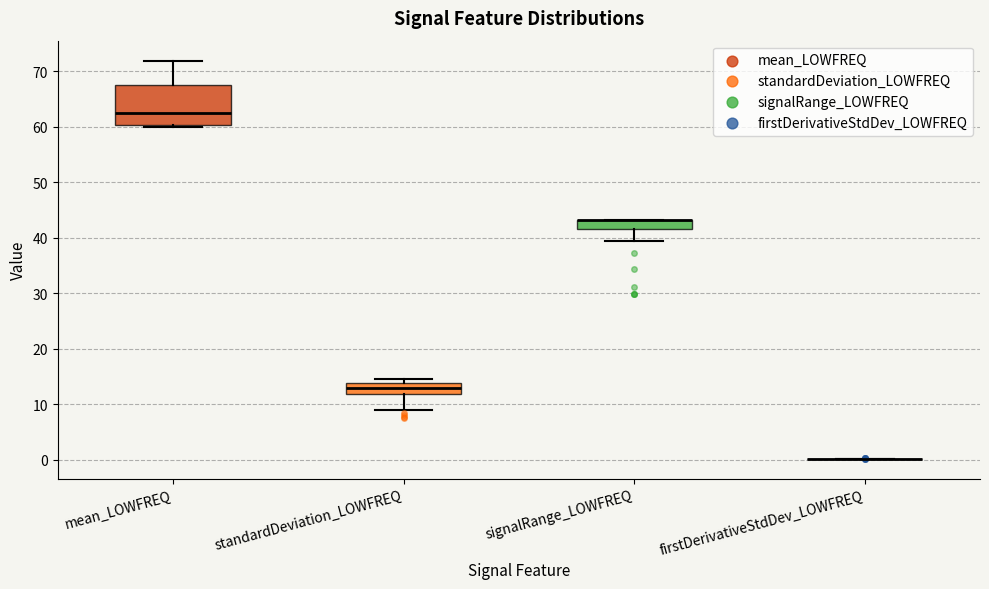

Where does the median line of the box for standardDeviation_LOWFREQ sit on the y-axis? The values are not printed on the chart, so give them approximately, as read against the axis.

13